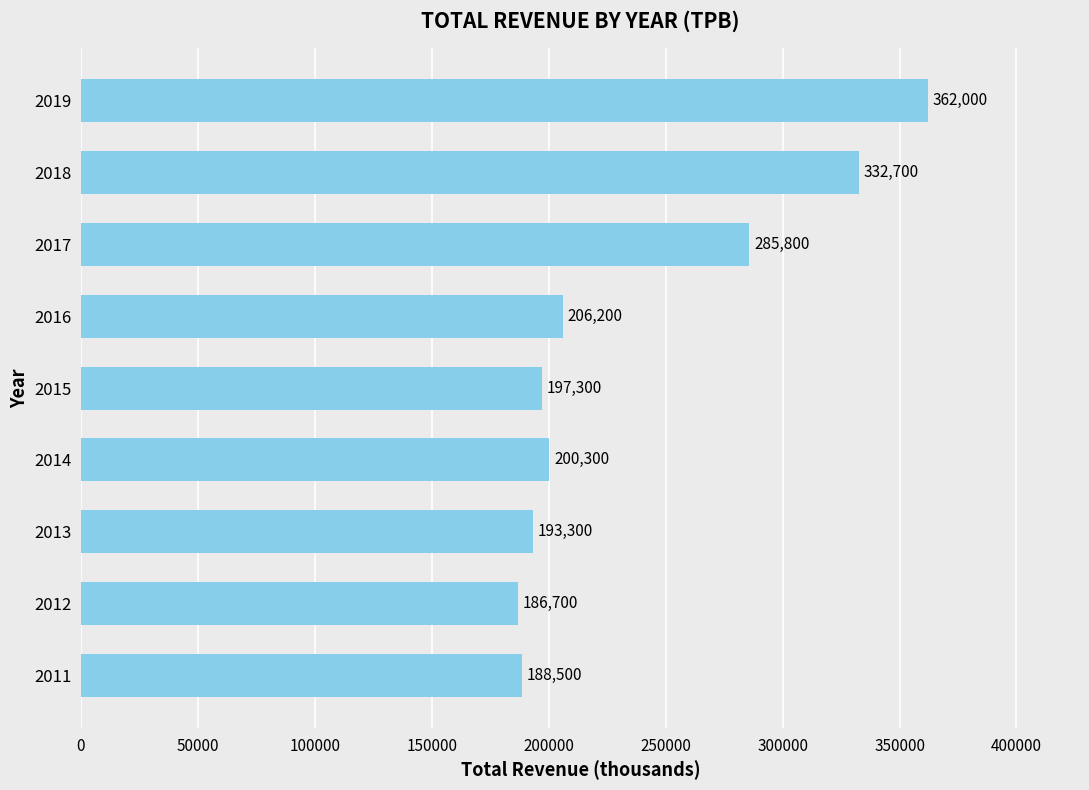

How many bars are there in total?

9